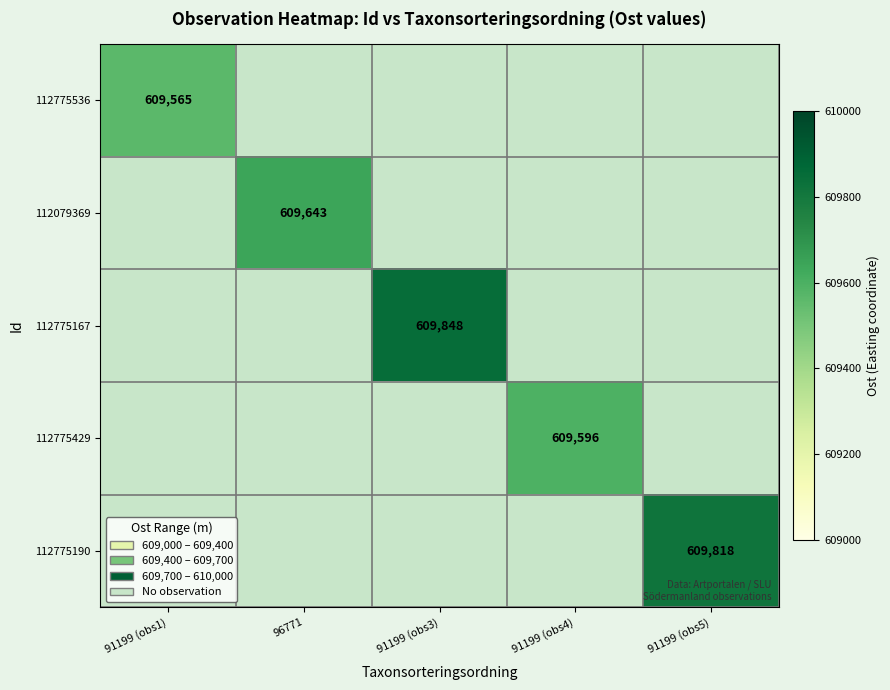

Count the number of categories in the chart.

5